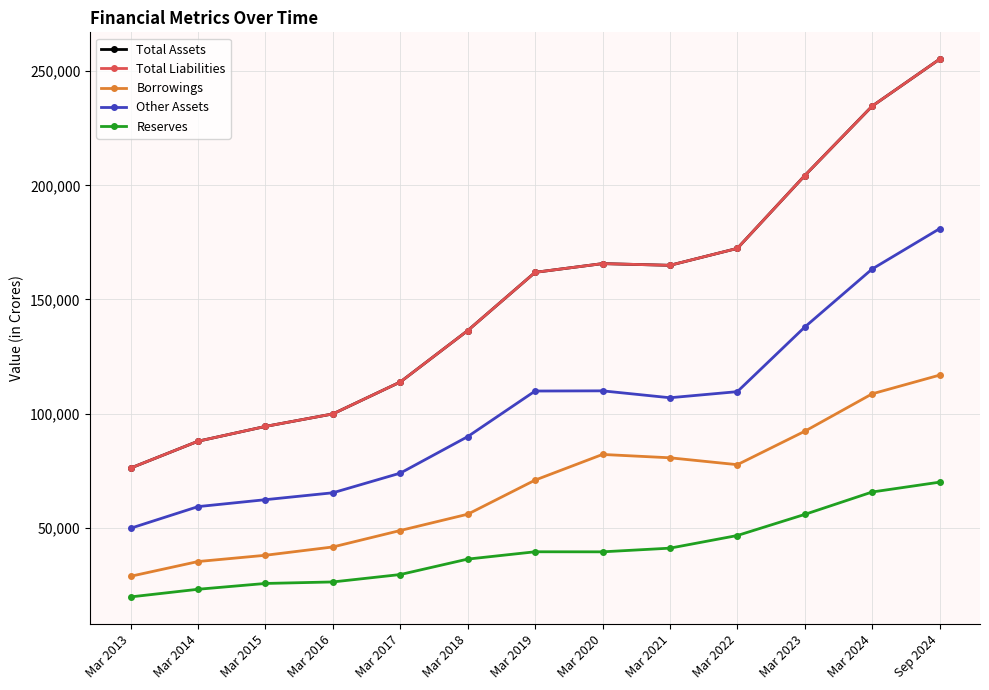

Where is the first local maximum for Borrowings?

Mar 2020